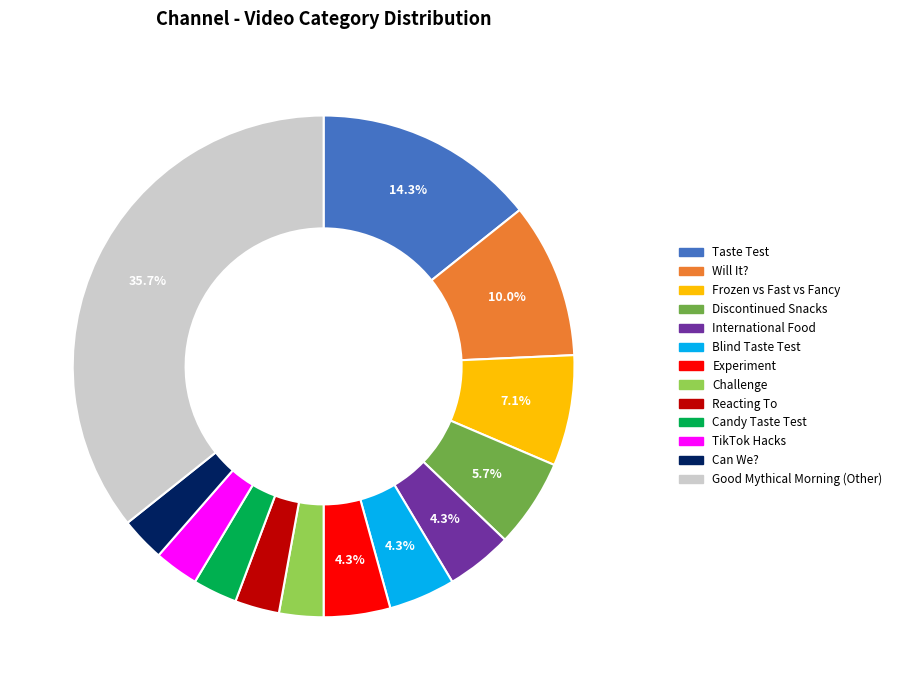

Is there any slice that represents more than half of the pie?

No